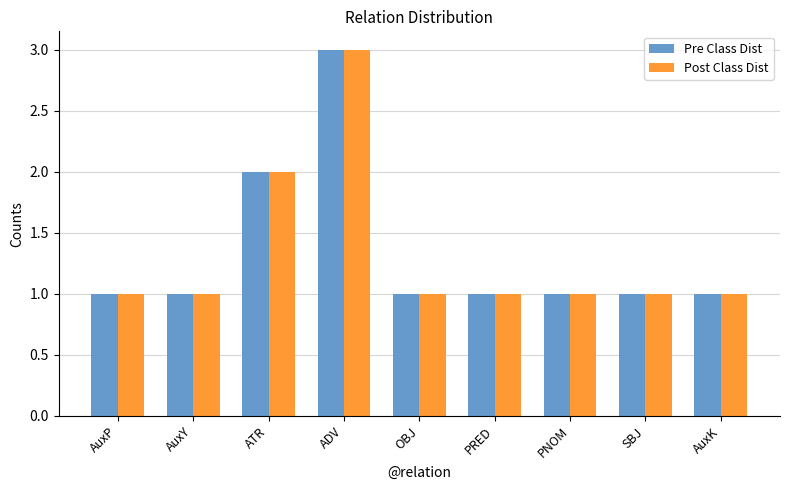

Reading right to left, list all the values displayed in this chart.

Pre Class Dist: AuxK=1	SBJ=1	PNOM=1	PRED=1	OBJ=1	ADV=3	ATR=2	AuxY=1	AuxP=1
Post Class Dist: AuxK=1	SBJ=1	PNOM=1	PRED=1	OBJ=1	ADV=3	ATR=2	AuxY=1	AuxP=1